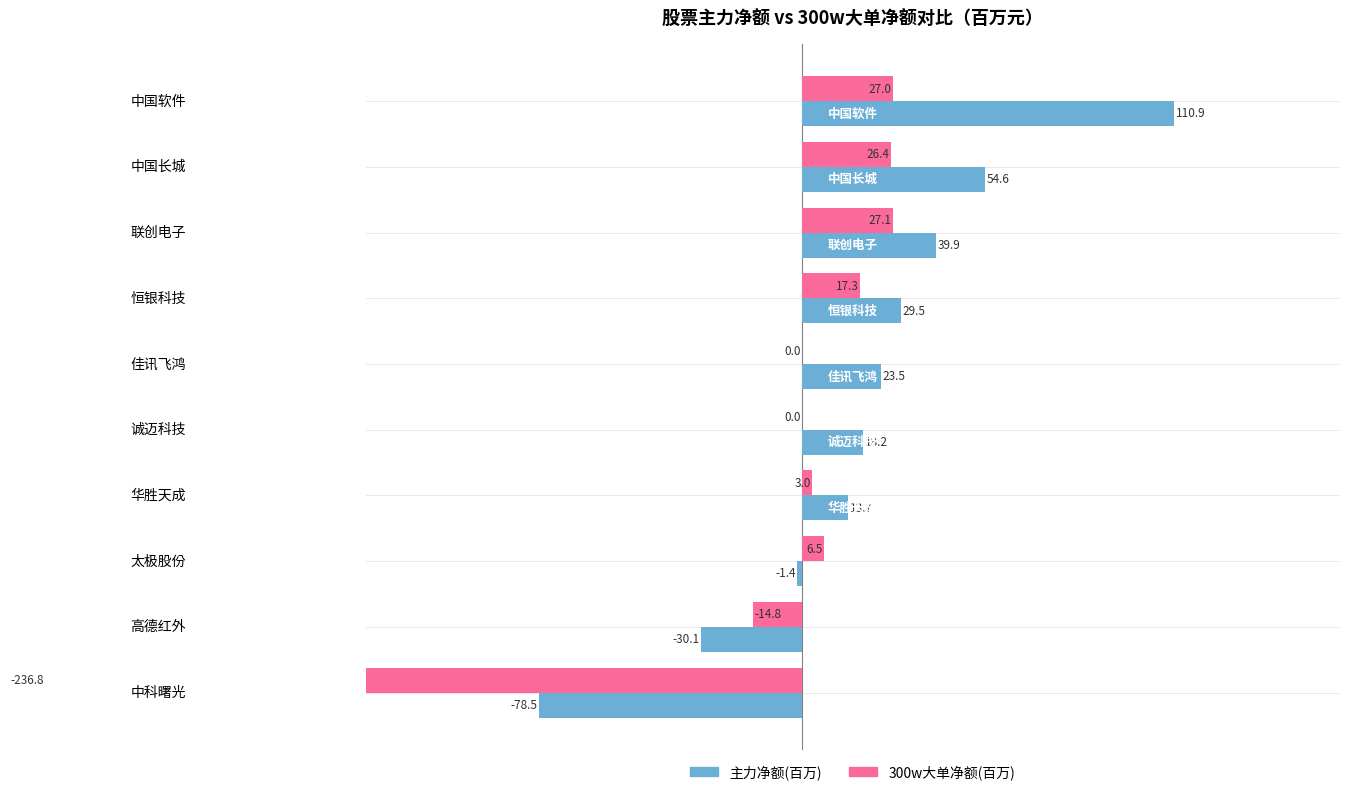

What is the difference between the 300w大单净额(百万) values at 6 and 4?

3.0